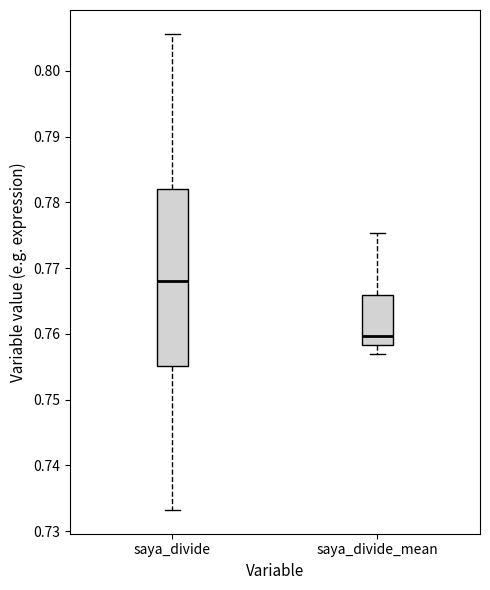

Reading left to right, read every box against the y-axis: the position of its median line, the range the box covers, and the ends of its whiskers. The values are not printed on the chart, so give them approximately, as read against the axis.

saya_divide: median 0.768, box 0.755 to 0.782, whiskers 0.733 to 0.806
saya_divide_mean: median 0.760, box 0.758 to 0.766, whiskers 0.757 to 0.775